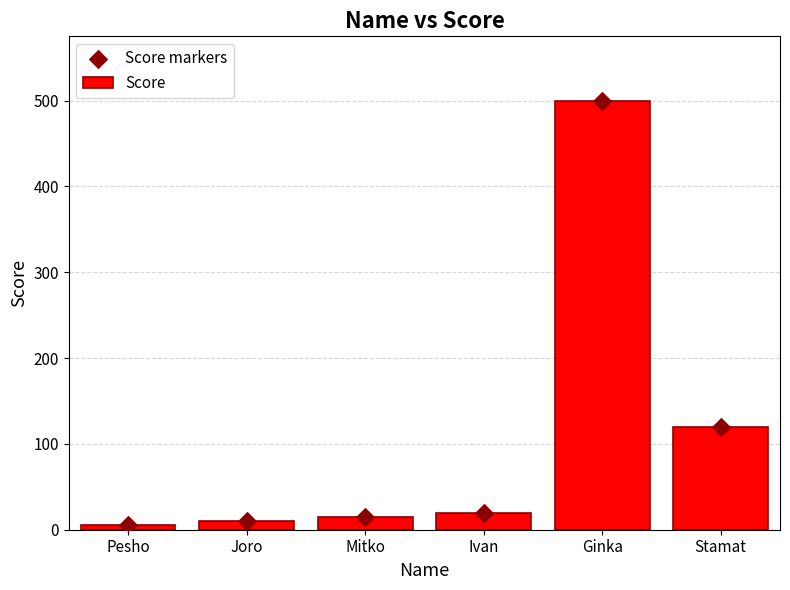

Which series has the largest total across all categories?

Score